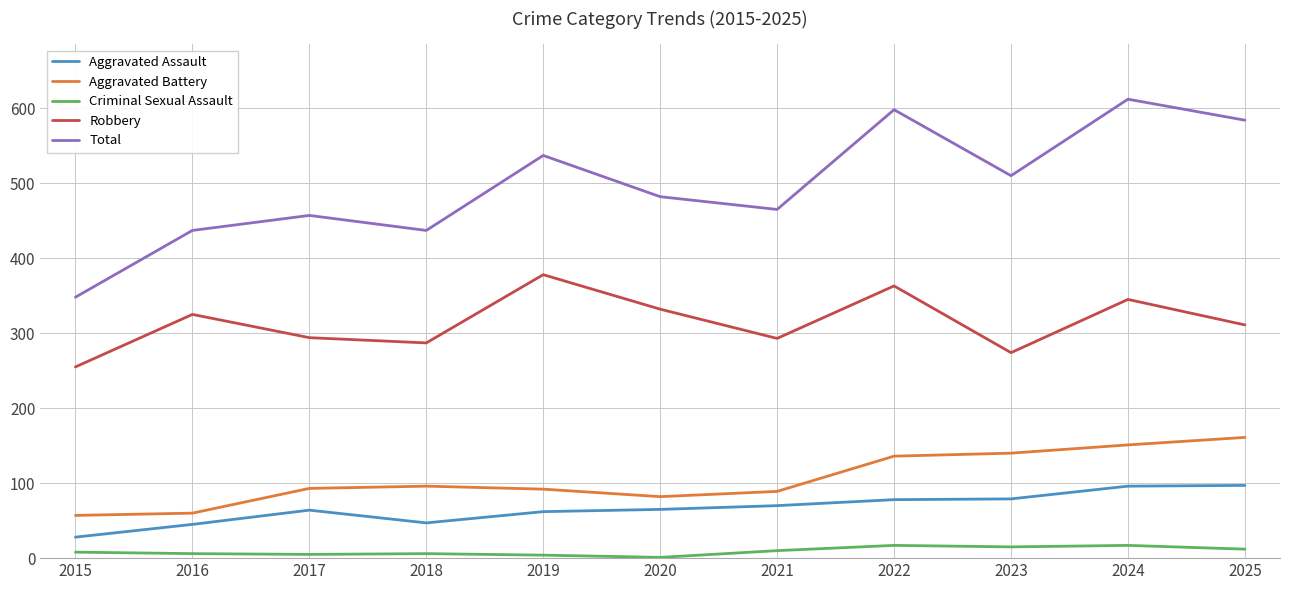

What is the lowest value of the Total series?

348